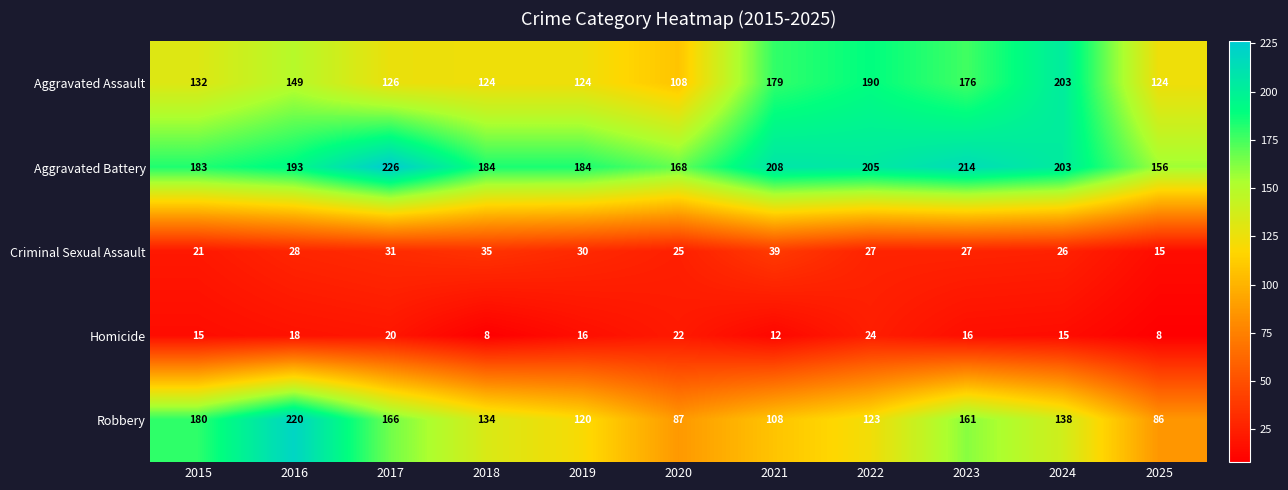

The Homicide series shows 14 at 2018. True or false?

False